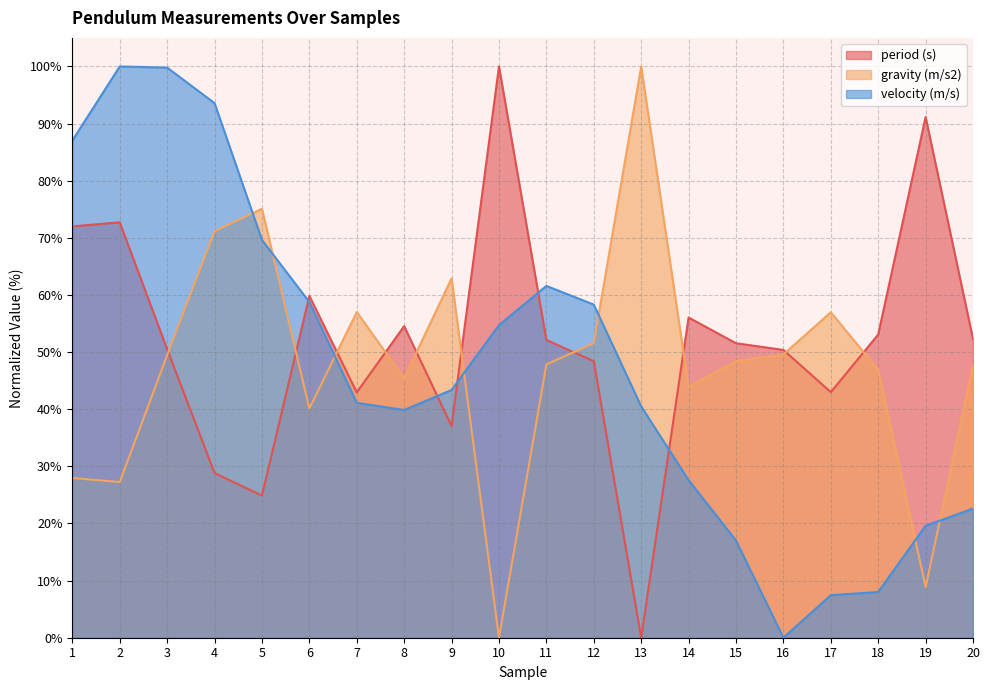

At which label does period (s) reach its peak?

10